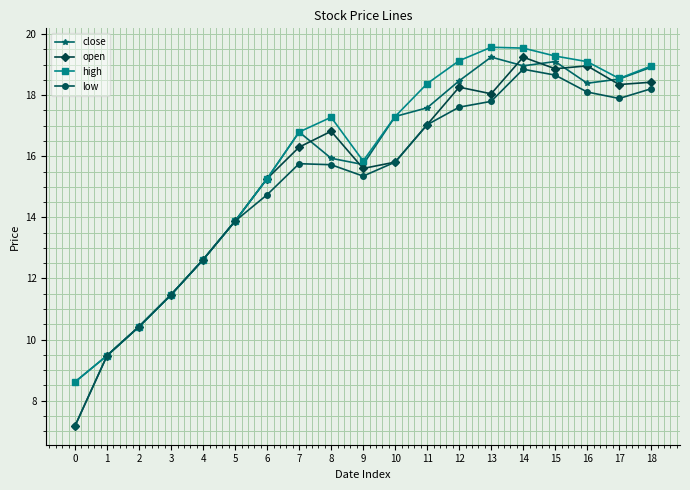

At how many categories does at least one series exceed 12?

15